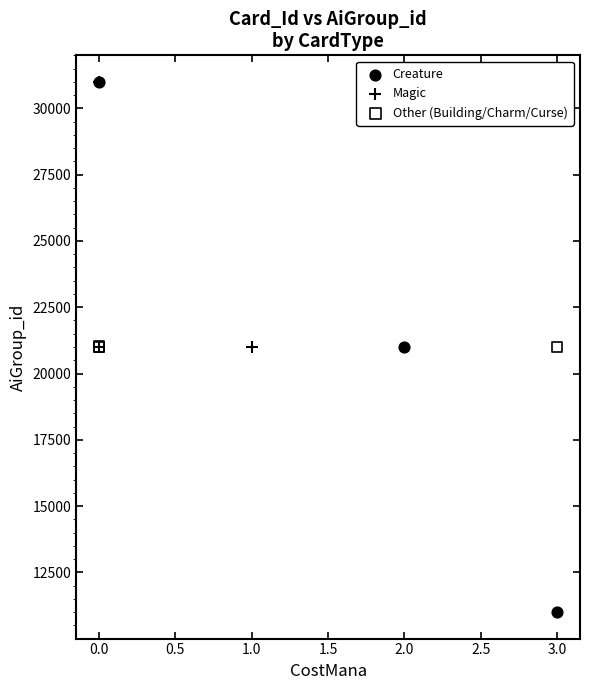

What are all the series names shown in the legend?

Creature, Magic, Other (Building/Charm/Curse)